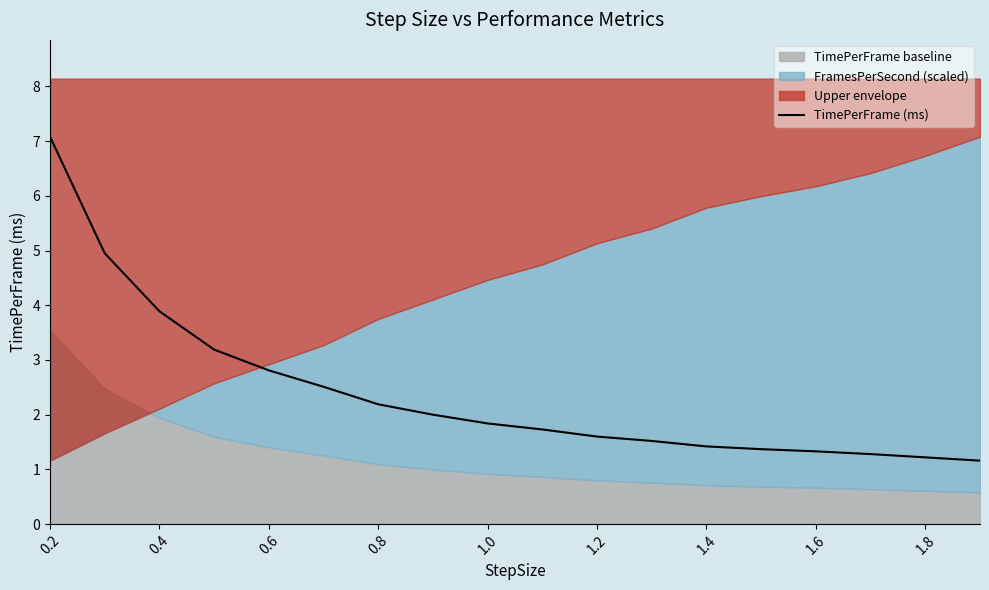

Reading right to left, extract all data points from this chart.

1.2	1.2	1.3	1.3	1.4	1.4	1.5	1.6	1.7	1.8	2.0	2.2	2.5	2.8	3.2	3.9	5.0	7.1